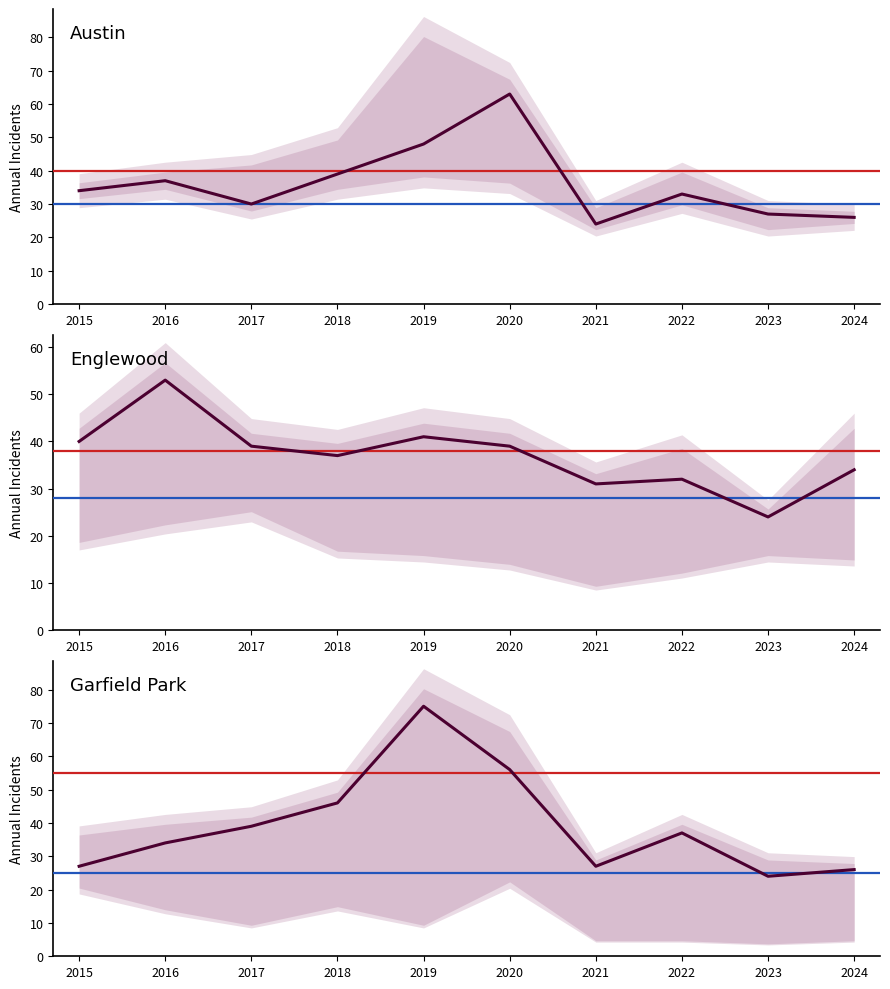

Reading left to right, what are all the values shown in this chart?

Austin: 2015=34	2016=37	2017=30	2018=39	2019=48	2020=63	2021=24	2022=33	2023=27	2024=26
Englewood: 2015=40	2016=53	2017=39	2018=37	2019=41	2020=39	2021=31	2022=32	2023=24	2024=34
Garfield Park: 2015=27	2016=34	2017=39	2018=46	2019=75	2020=56	2021=27	2022=37	2023=24	2024=26